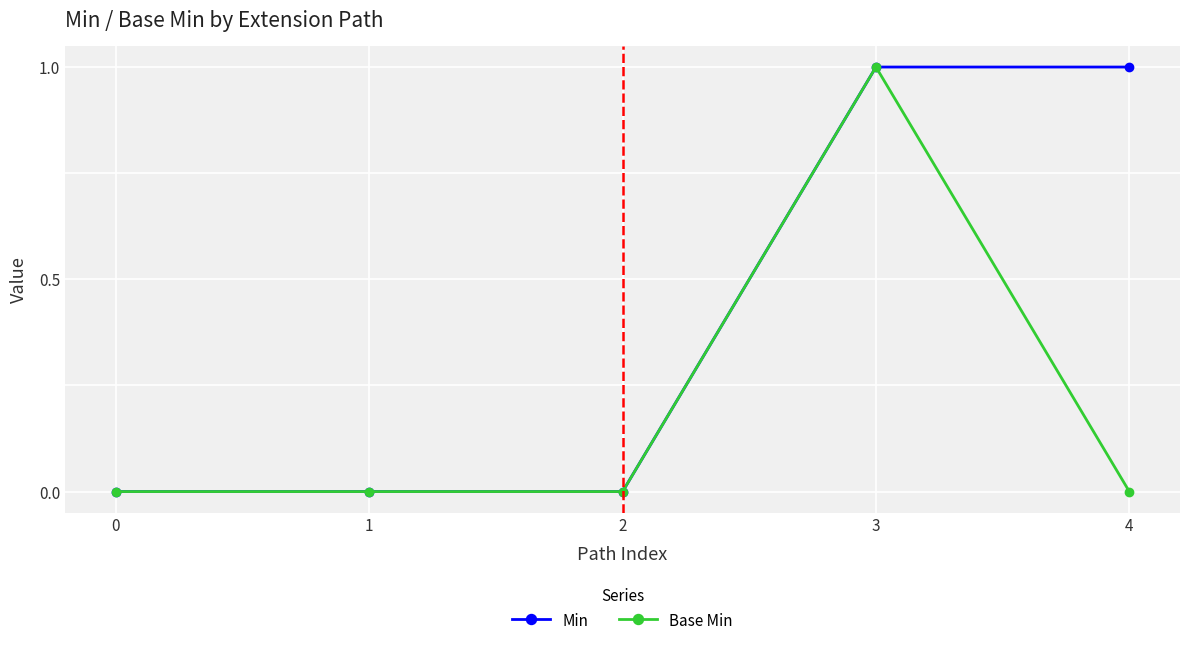

True or false: Min has a value of 1 at 3.

True